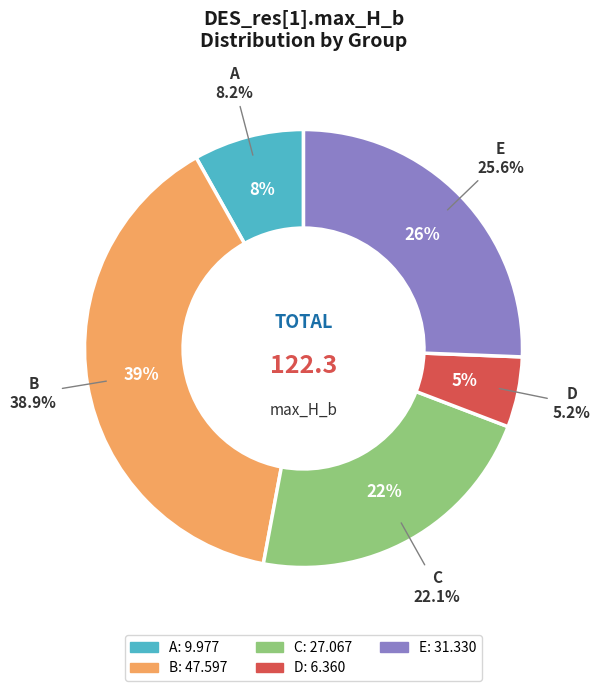

What is the change in value from B to D?

-41.2